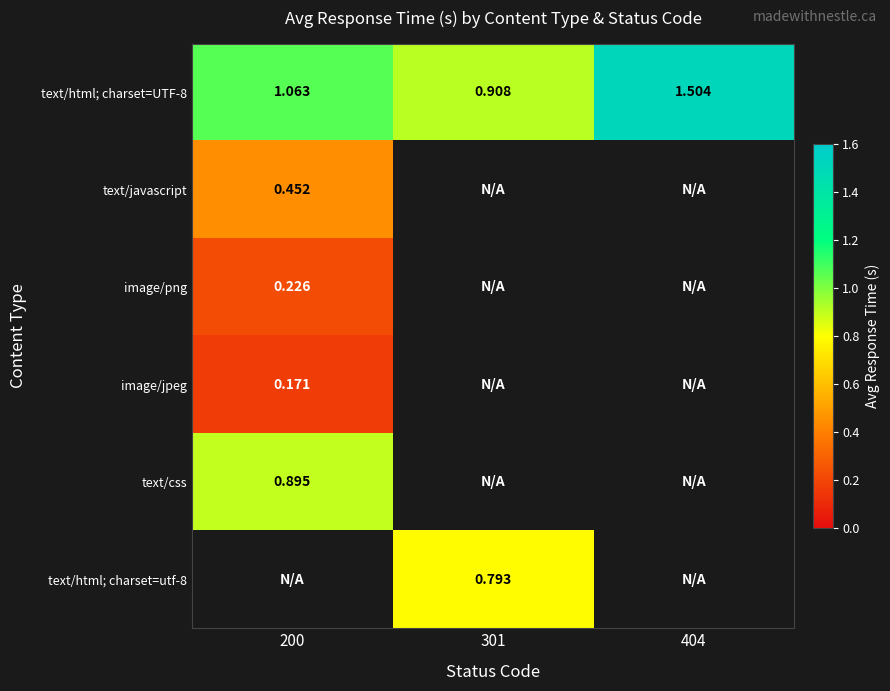

List the labels in order of text/html; charset=utf-8 value, largest first.

200, 301, 404